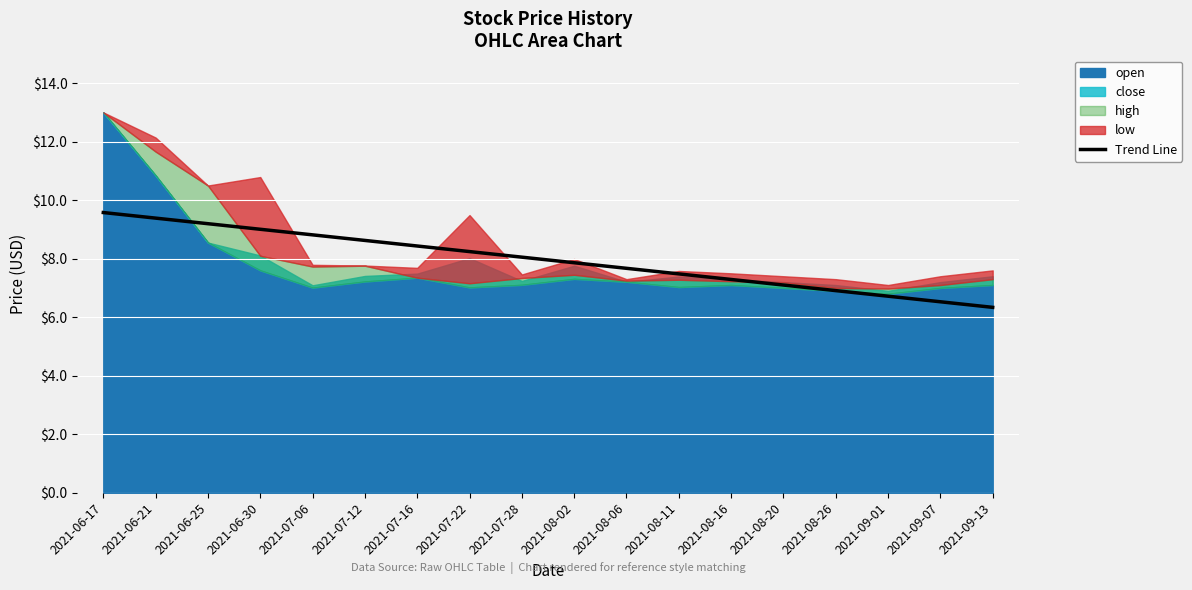

Between 2021-09-13 and 2021-06-17, which is larger?

2021-06-17